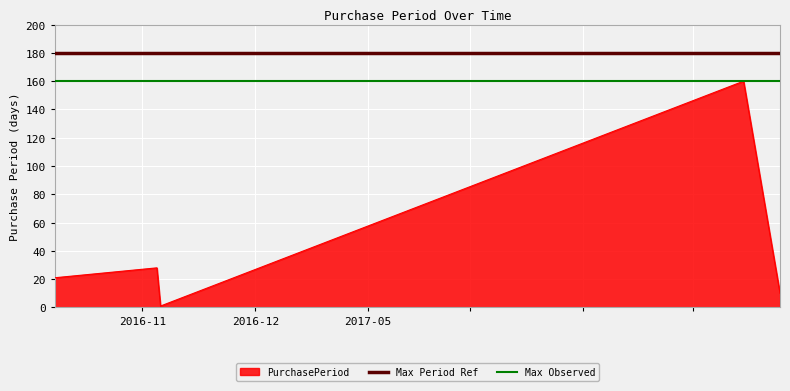

What is the maximum value for PurchasePeriod?

160